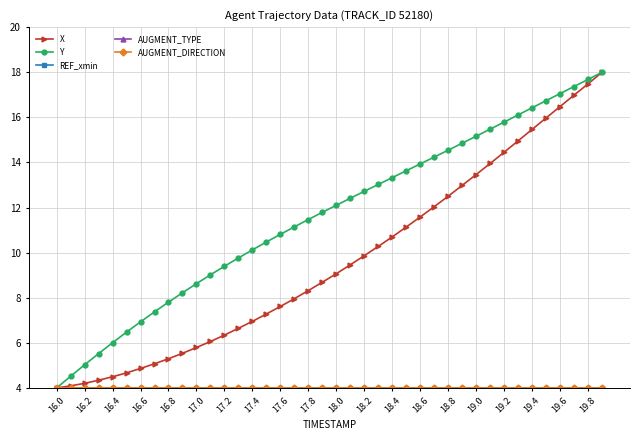

At how many categories does at least one series exceed 4?

39